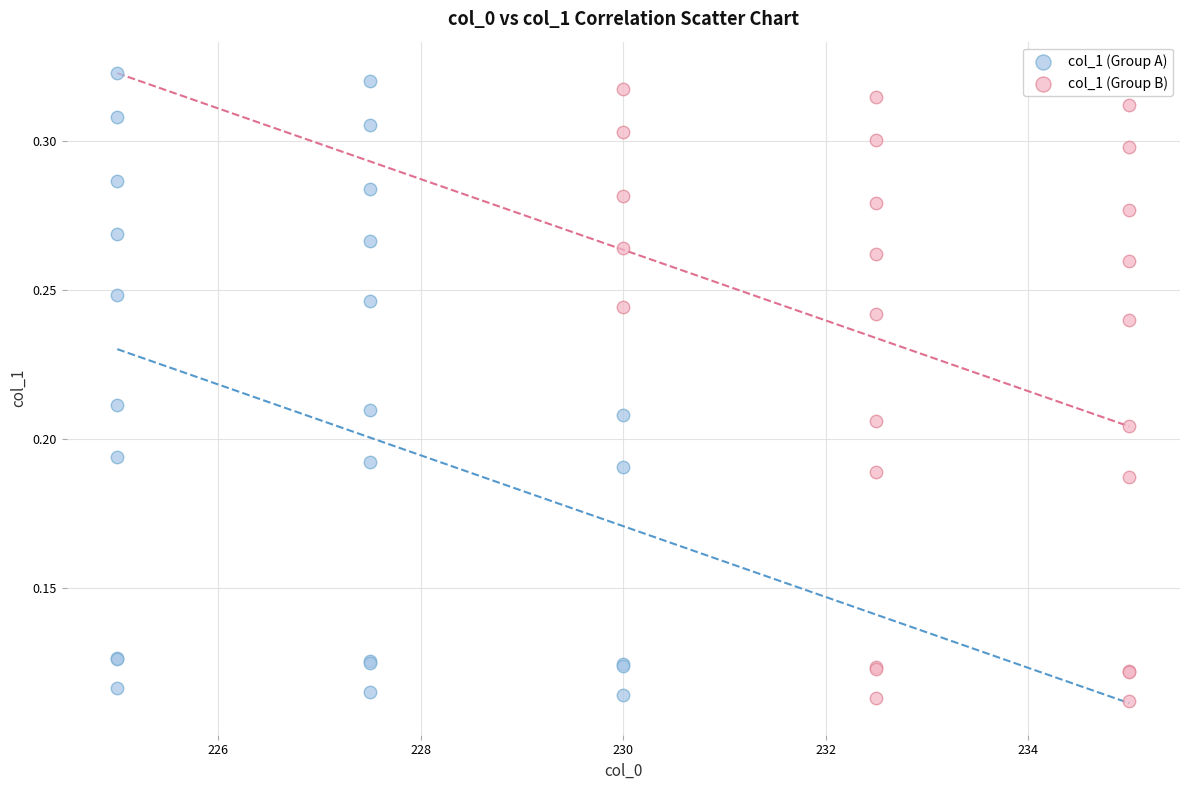

What are all the series names shown in the legend?

col_1 (Group A), col_1 (Group B)